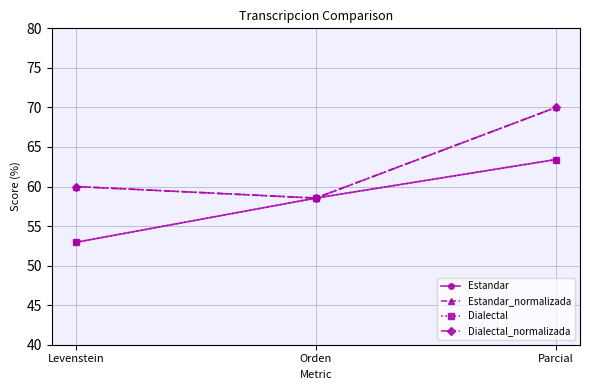

Is this an area chart (filled region under the line)?

No